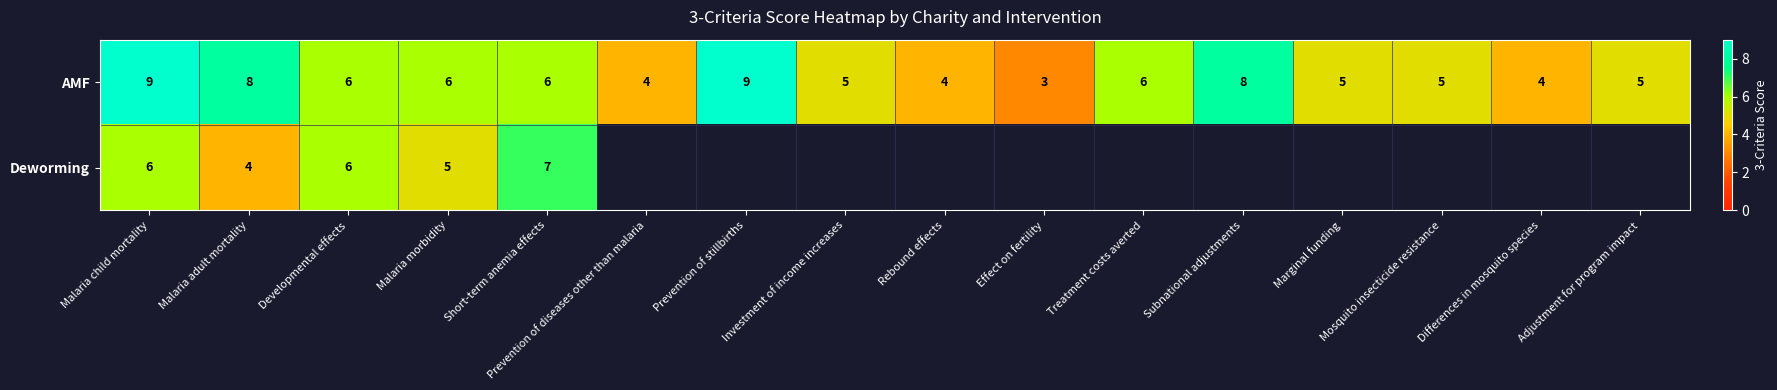

What is the minimum value for AMF?

3